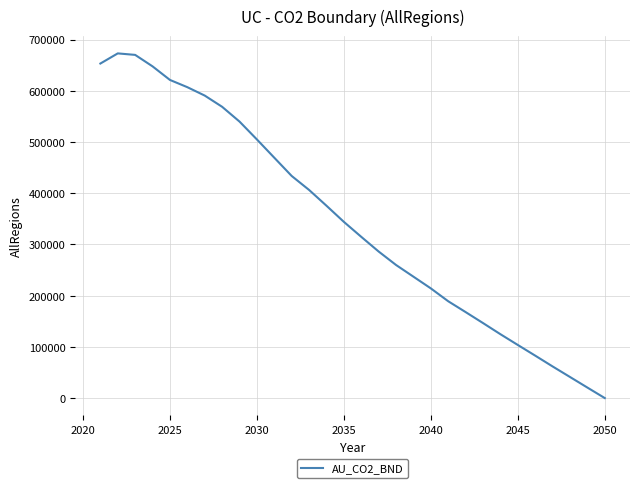

What is the greatest value displayed?

672924.5